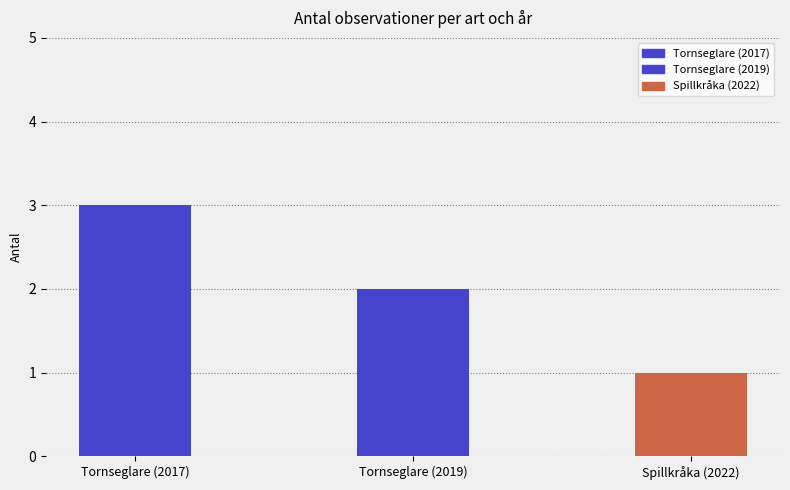

Between Spillkråka (2022) and Tornseglare (2017), which is larger?

Tornseglare (2017)